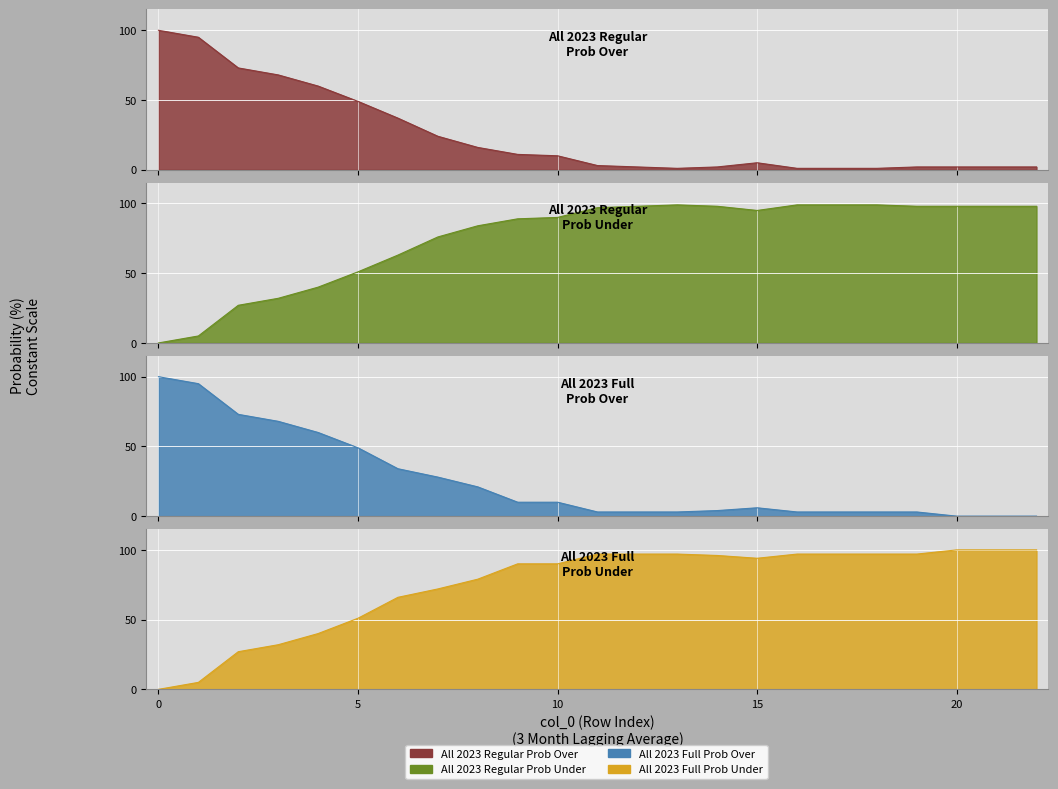

What are all the series names shown in the legend?

all 2023 regular prob over, all 2023 regular prob under, all 2023 full prob over, all 2023 full prob under